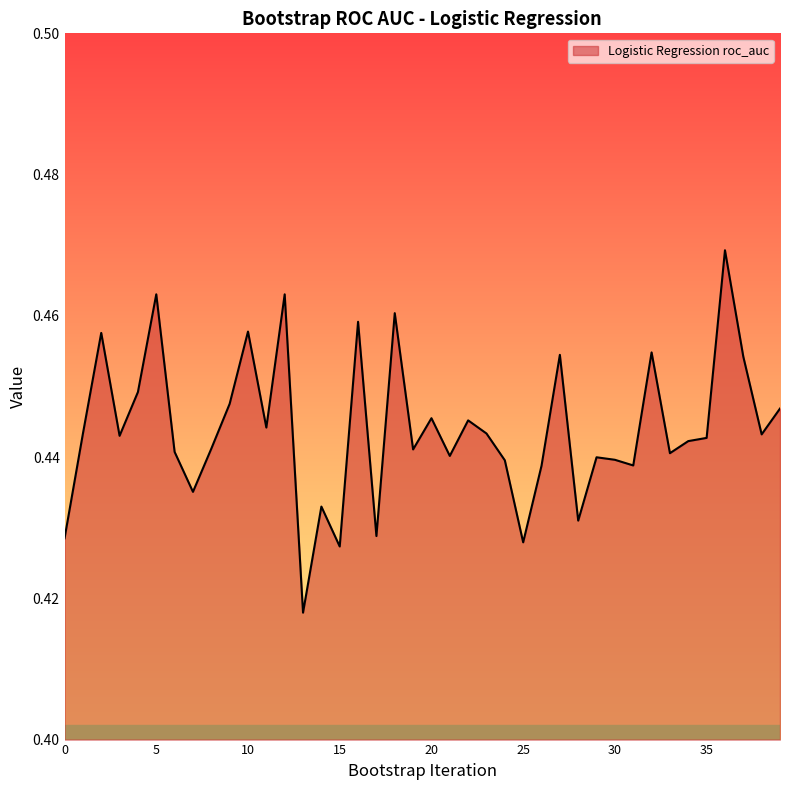

Which category has the highest value across all series?

36